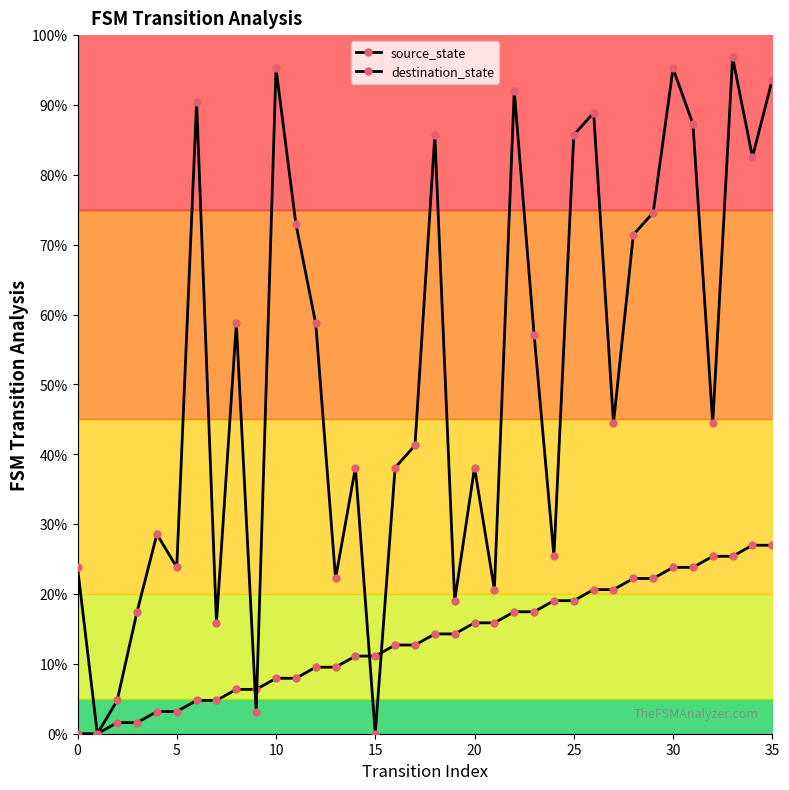

In destination_state, how many points are higher than both neighbors (excluding endpoints)?

11